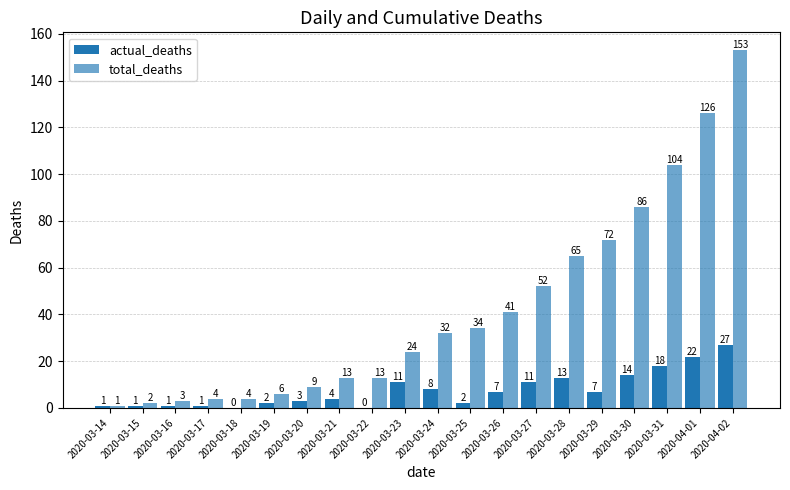

Count the number of categories in the chart.

20